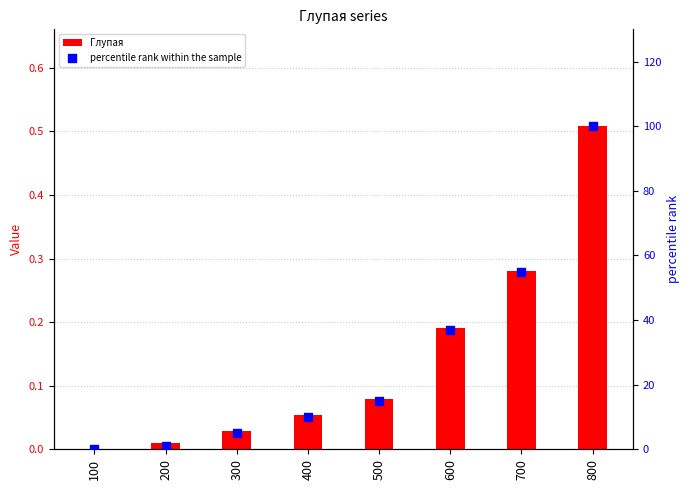

Which series has the largest Y range (max minus min)?

percentile rank within the sample